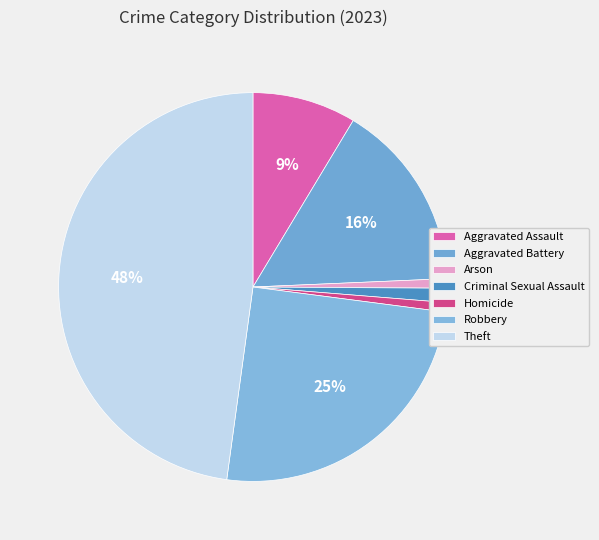

Rank the categories by value from lowest to highest.

Arson, Homicide, Criminal Sexual Assault, Aggravated Assault, Aggravated Battery, Robbery, Theft